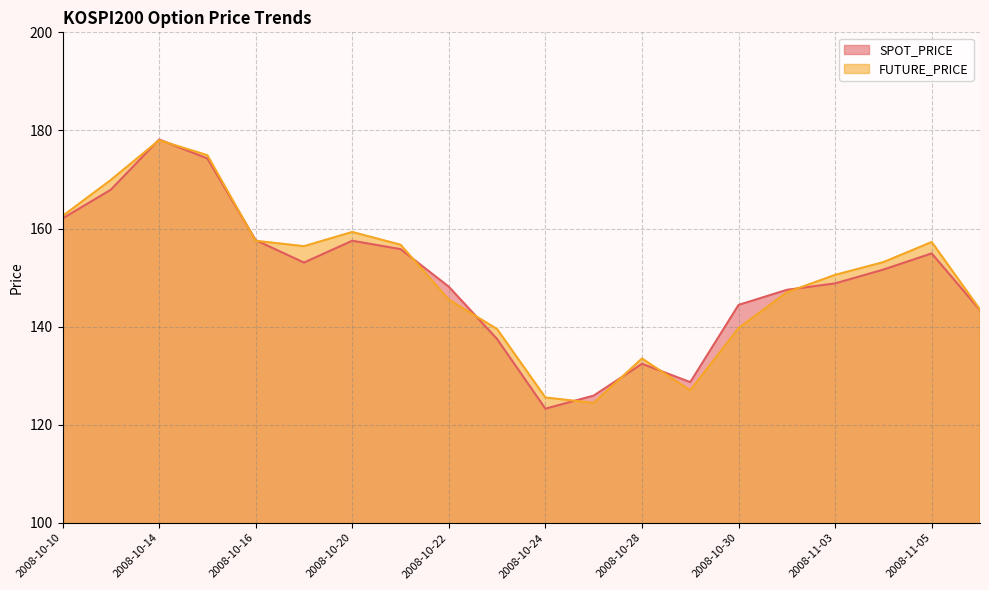

At which label does SPOT_PRICE reach its peak?

2008-10-14